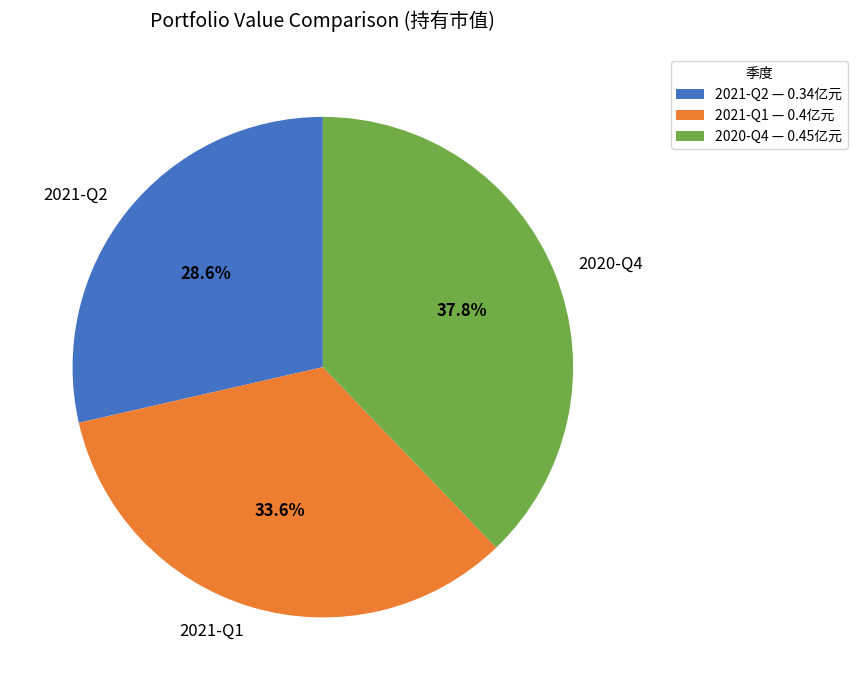

To the nearest percent, what portion does 2021-Q2 represent?

29%